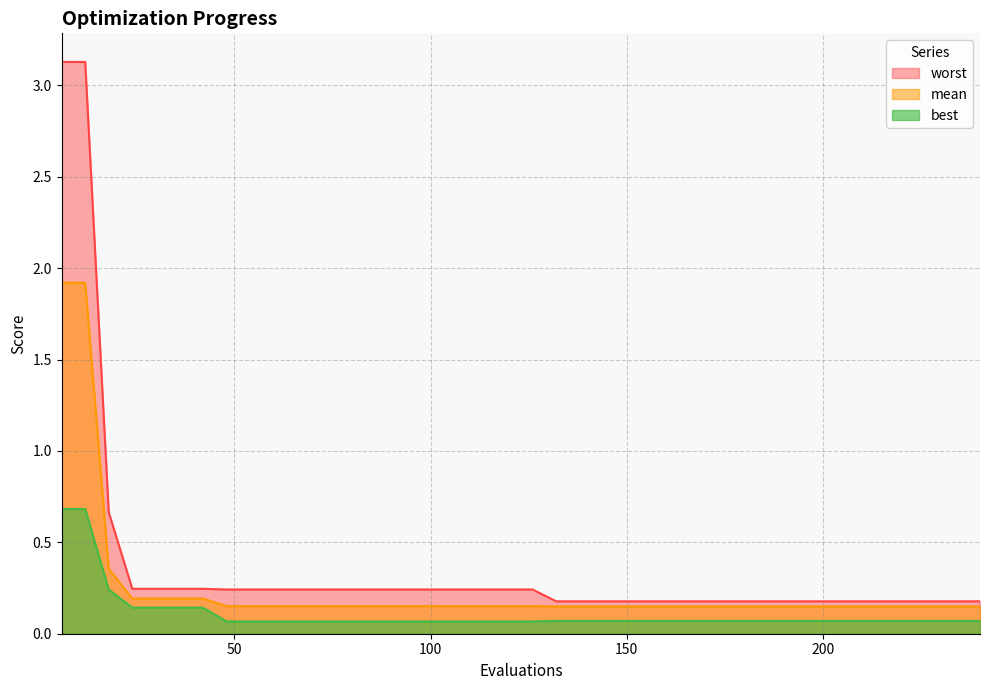

How many lines are shown in the chart?

3